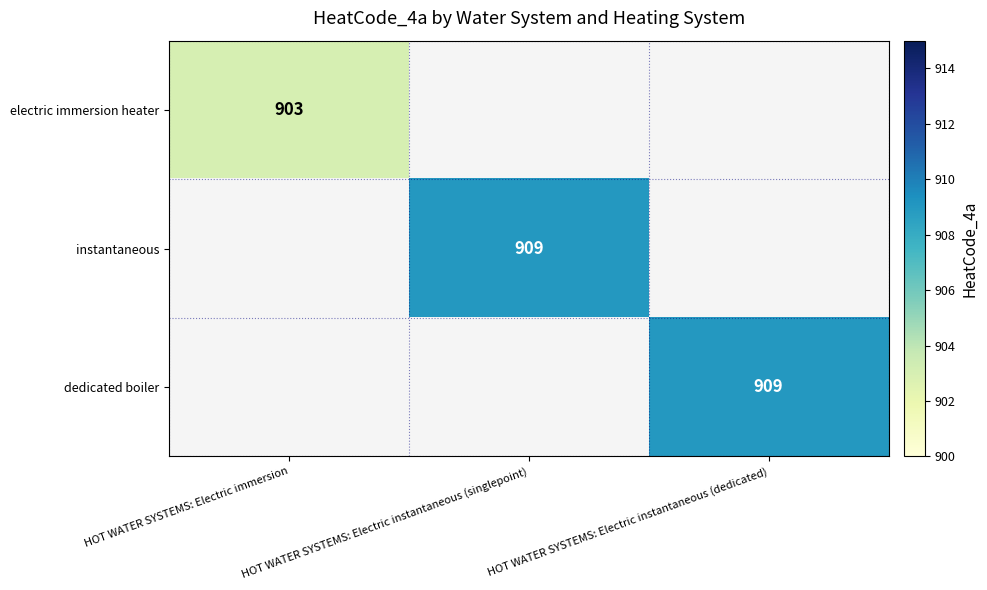

The value of instantaneous at HOT WATER SYSTEMS: Electric instantaneous (singlepoint) is 1631. True or false?

False